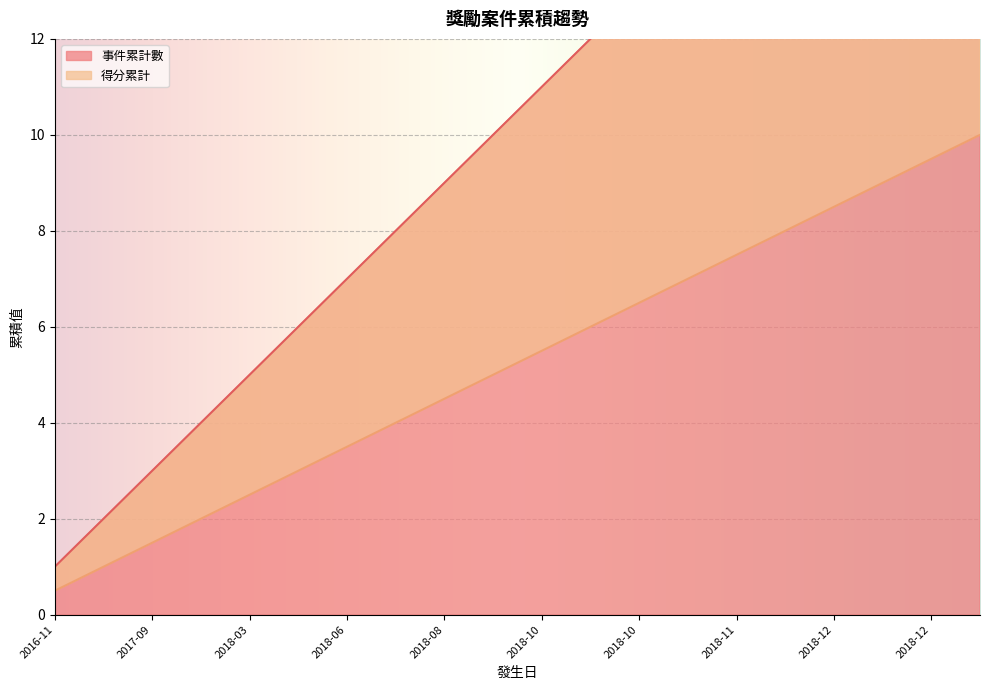

What is the difference between the second highest and second lowest values in the 得分累計 series?

8.5